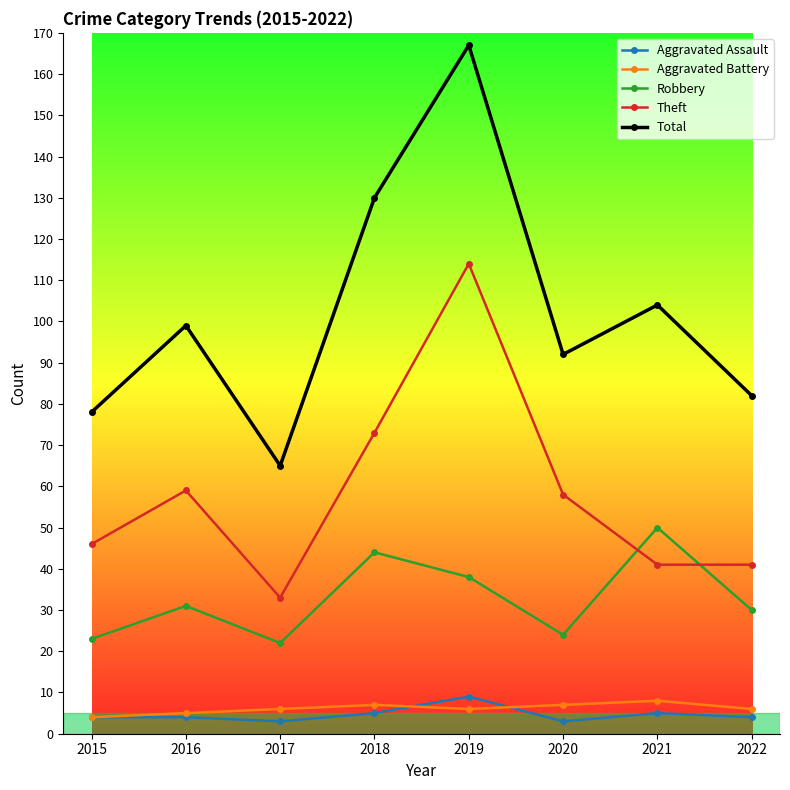

At which label is Robbery closest to 36?

2019